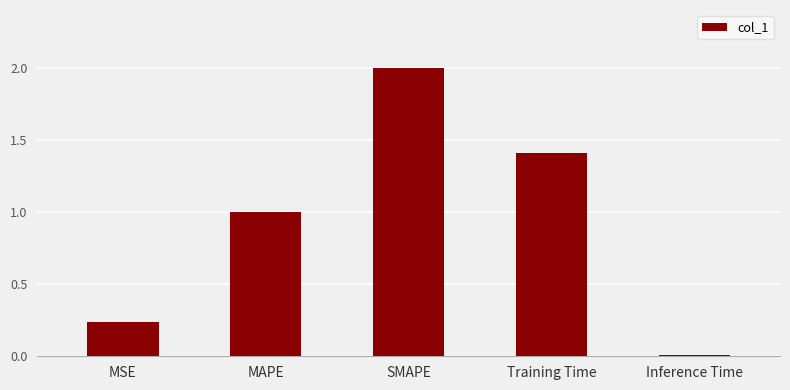

How many bars are there in total?

5